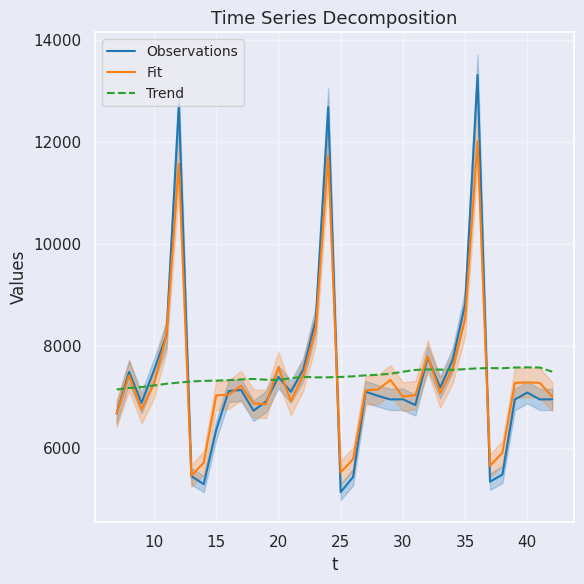

What is the greatest value displayed?

13315.0